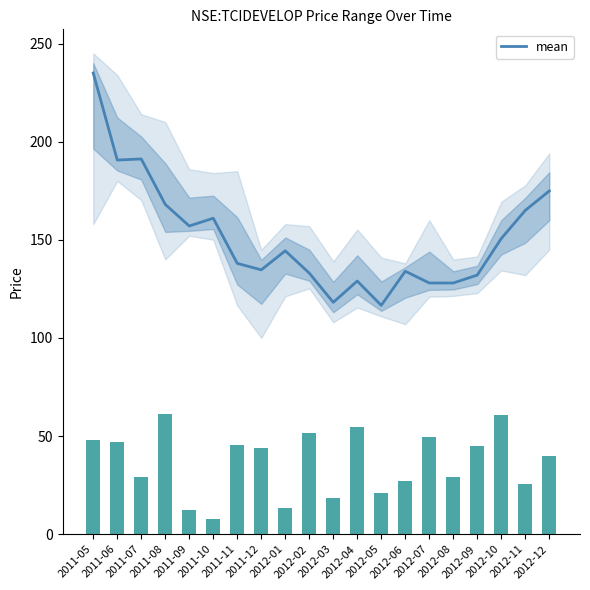

The chart shows a value of 190.6 at 2011-06. True or false?

True